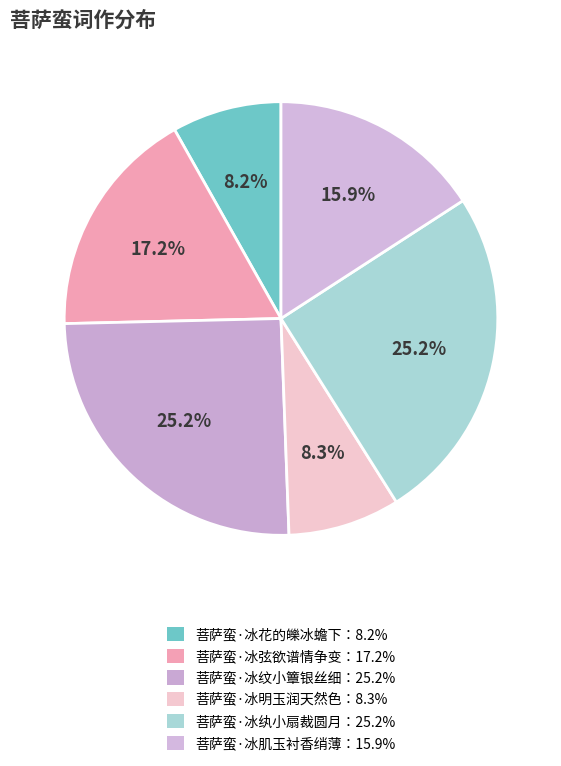

To the nearest percent, what is the difference between the largest and smallest slice percentages?

17%